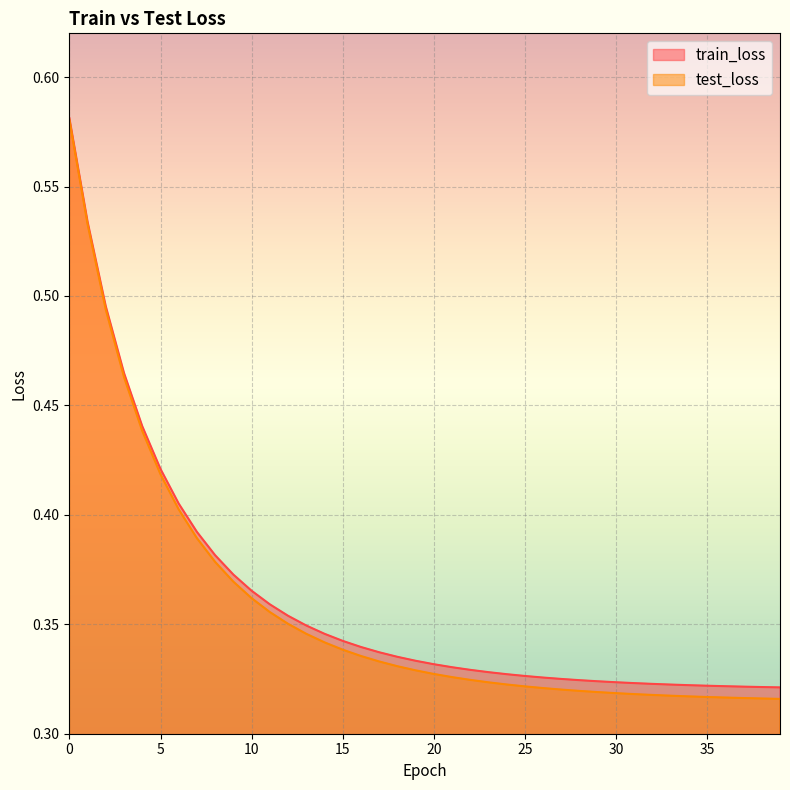

Is it true that test_loss equals 0.3 at 30?

True